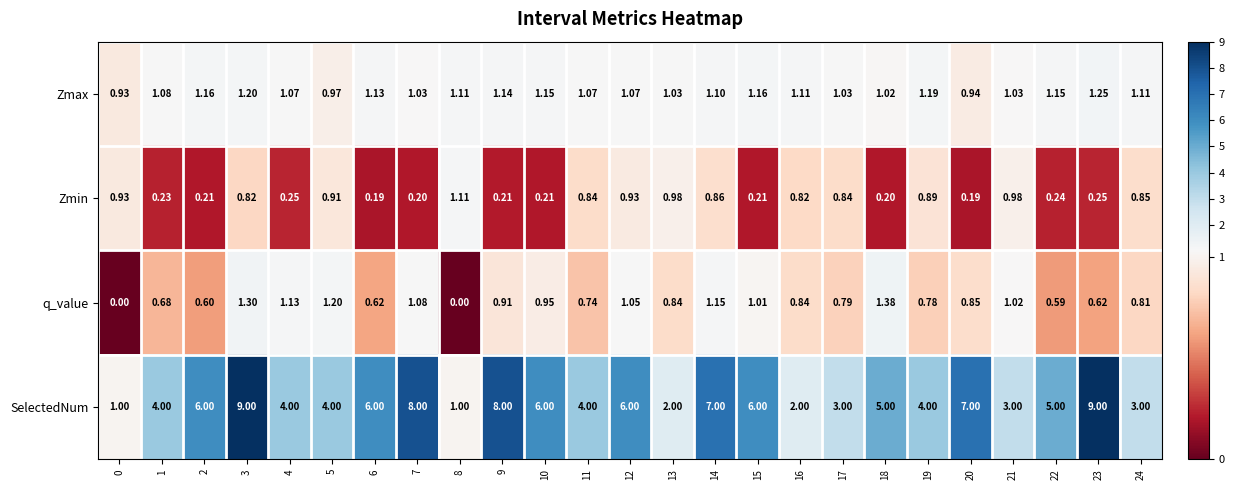

Is the value of q_value at 14 greater than the value of Zmin at 16?

Yes